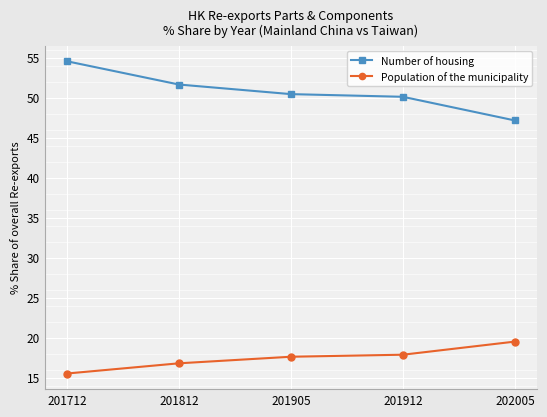

What is the spread (max minus min) of values at 202005?

27.7